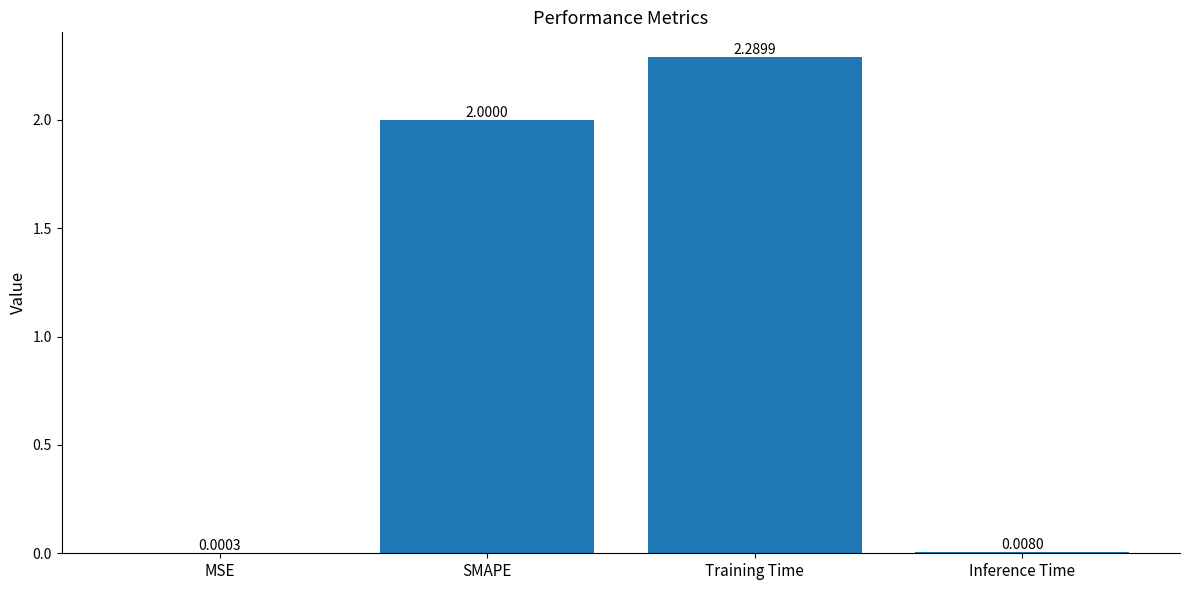

Between Training Time and Inference Time, which is larger?

Training Time